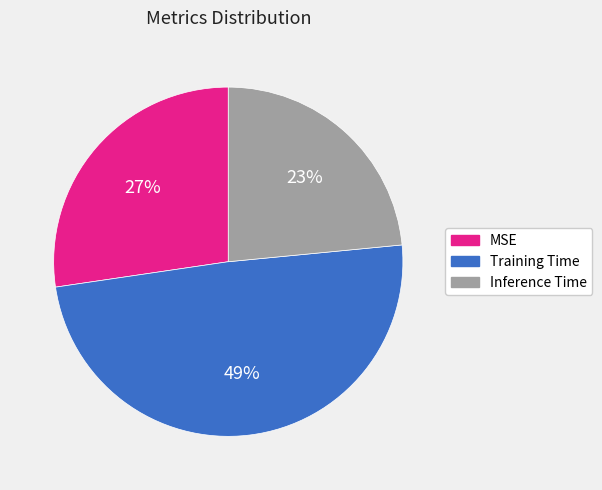

How many slices are in this pie chart?

3